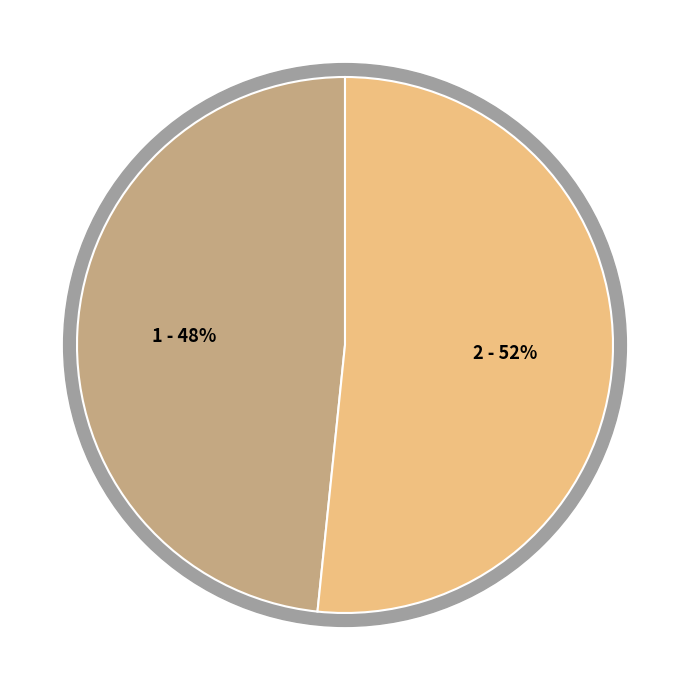

Count the number of slices in the pie.

2